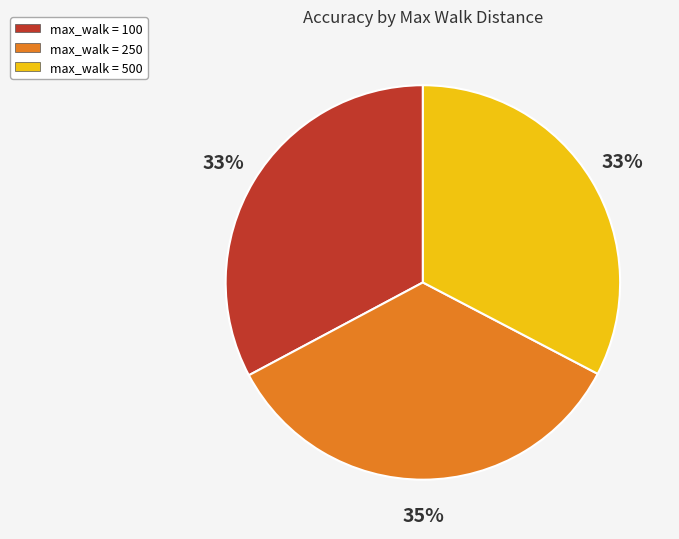

How many slices are in this pie chart?

3